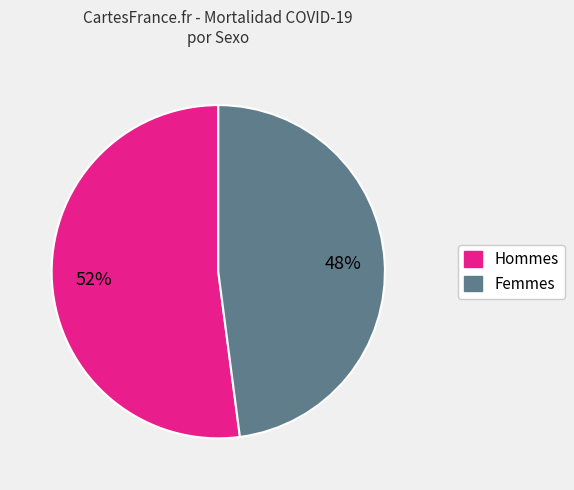

Is there any slice that represents more than half of the pie?

Yes